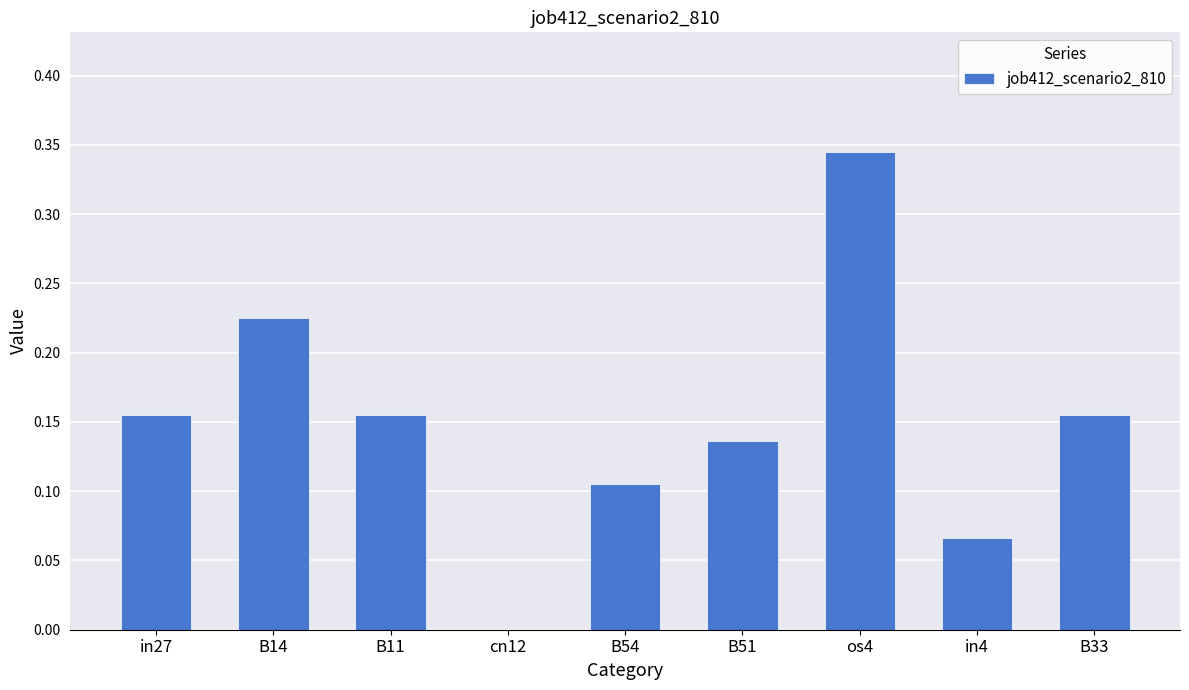

Is it true that the value at os4 is 0.6?

False